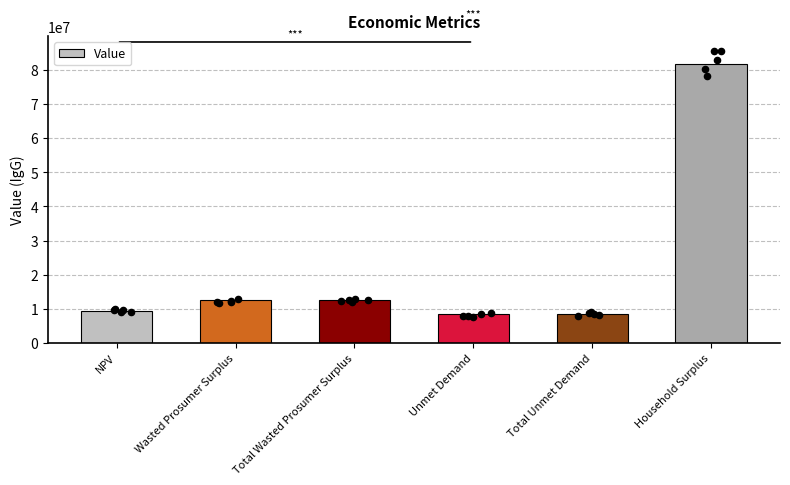

What is the change in value from NPV to Unmet Demand?

-768346.7